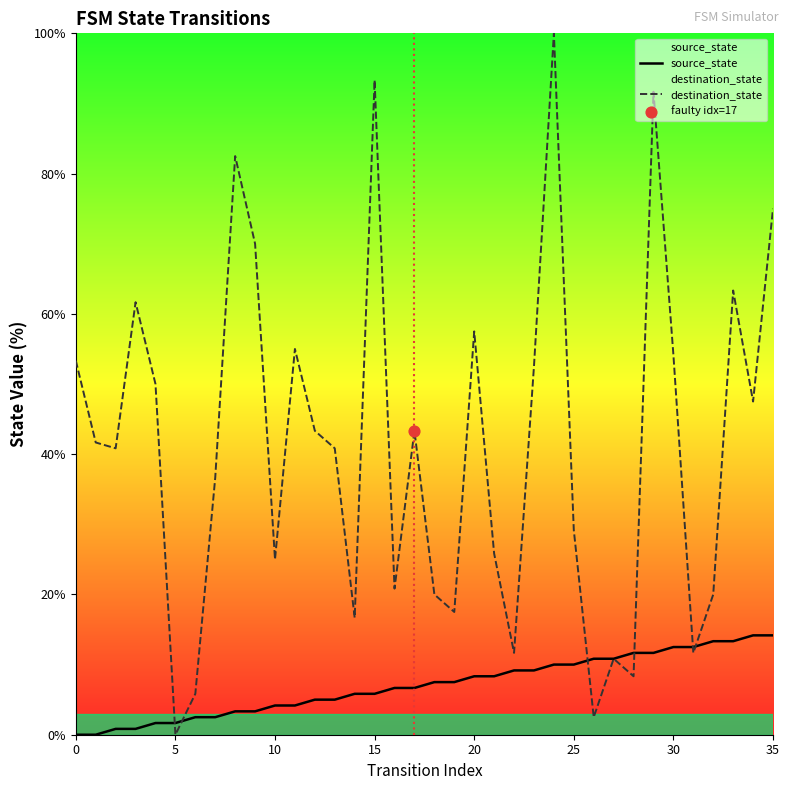

Which series reaches the minimum Y coordinate?

source_state